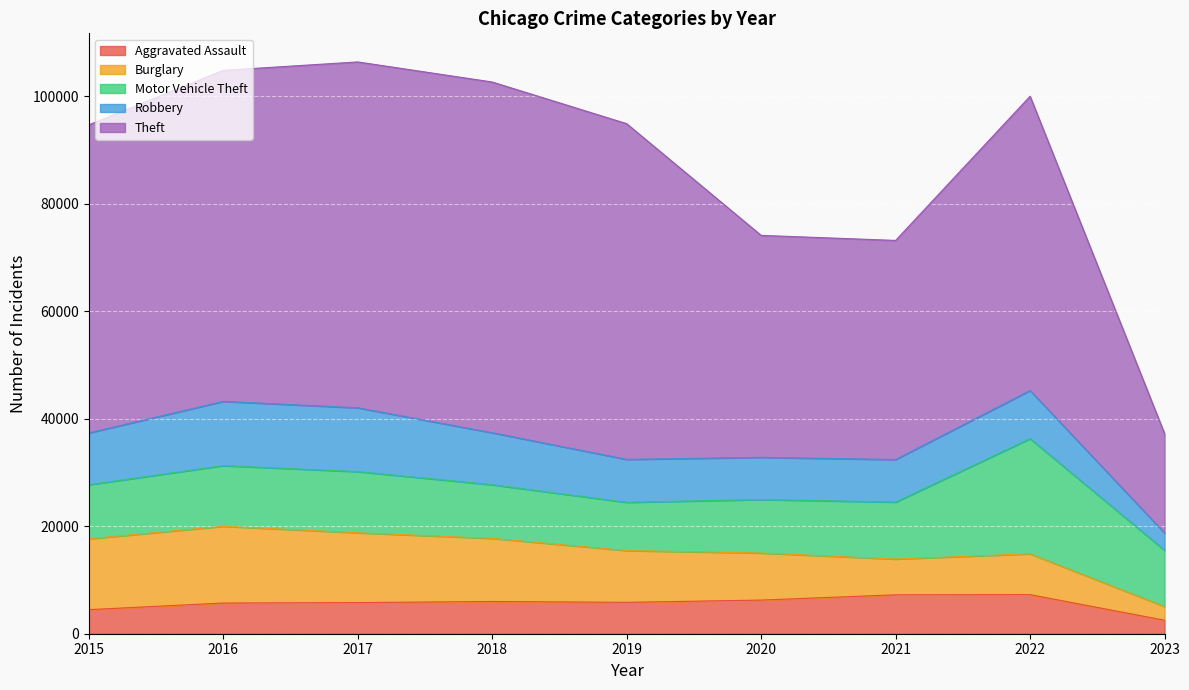

Which category has the lowest value across all series?

2023